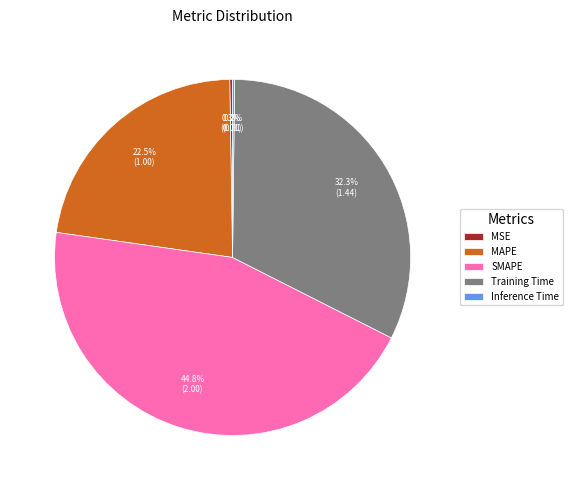

Which slice is the largest?

SMAPE